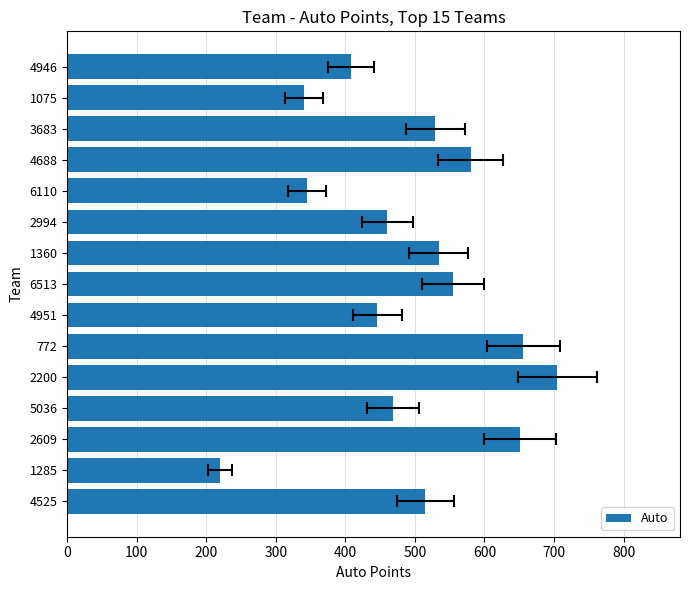

What is the sum of all values?

7413